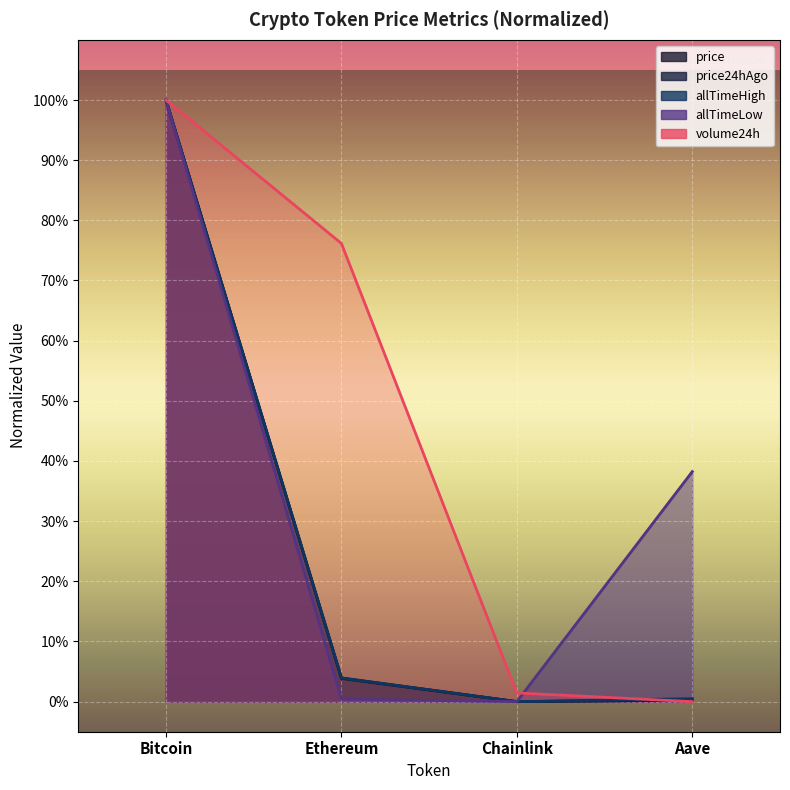

At which category does the chart reach its minimum across all series?

Chainlink